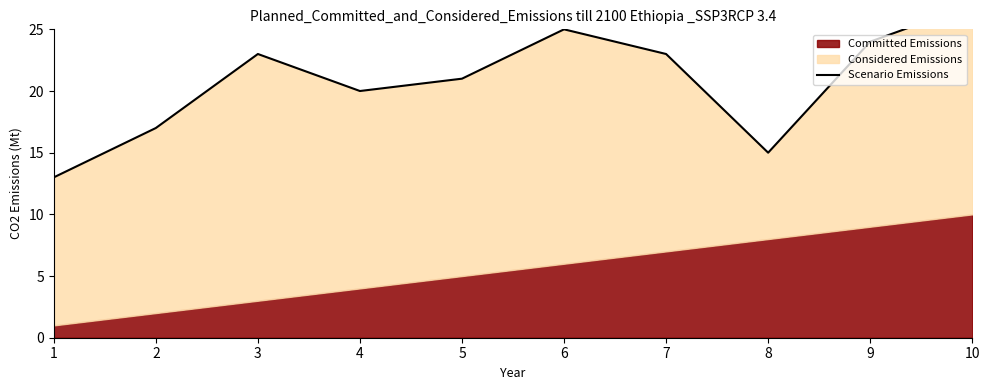

How many lines are shown in the chart?

1